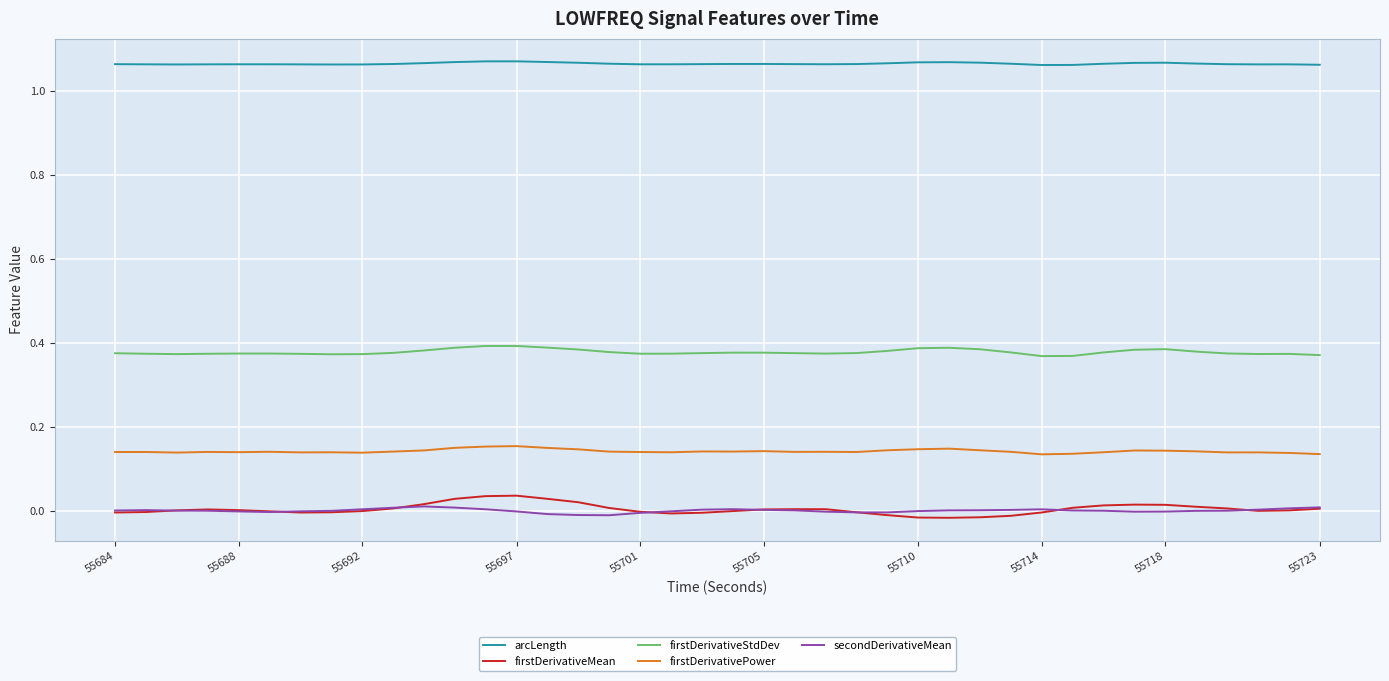

True or false: firstDerivativePower and arcLength intersect in this chart.

False